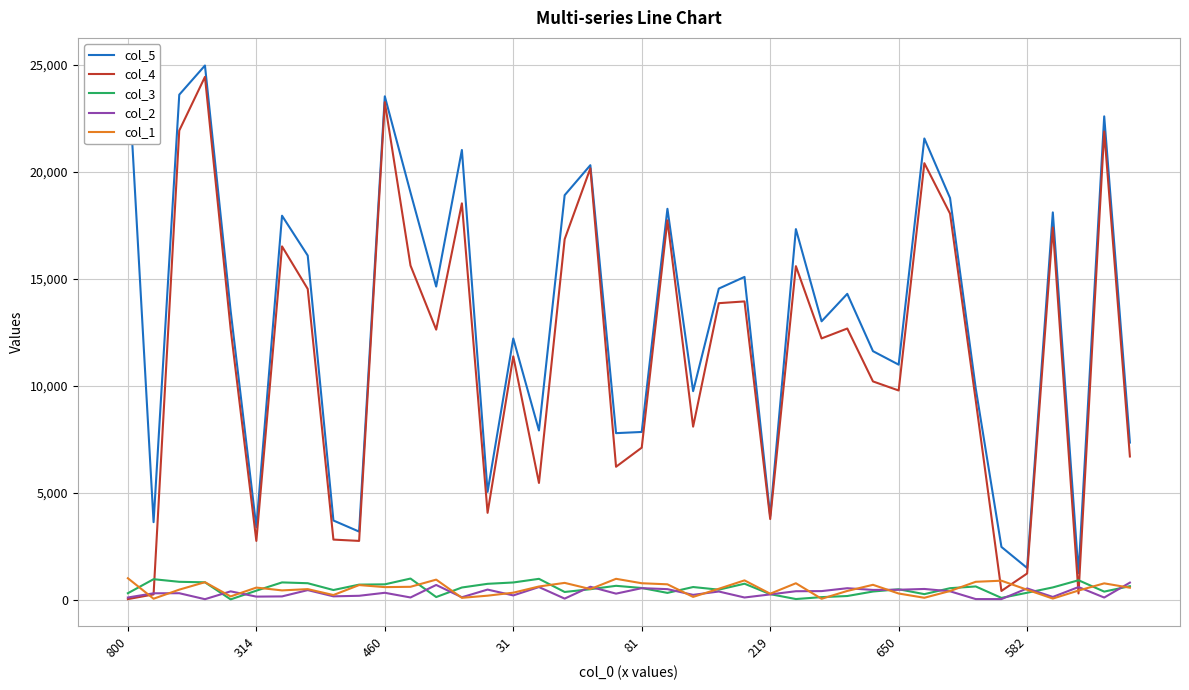

At how many categories does at least one series exceed 20847?

7